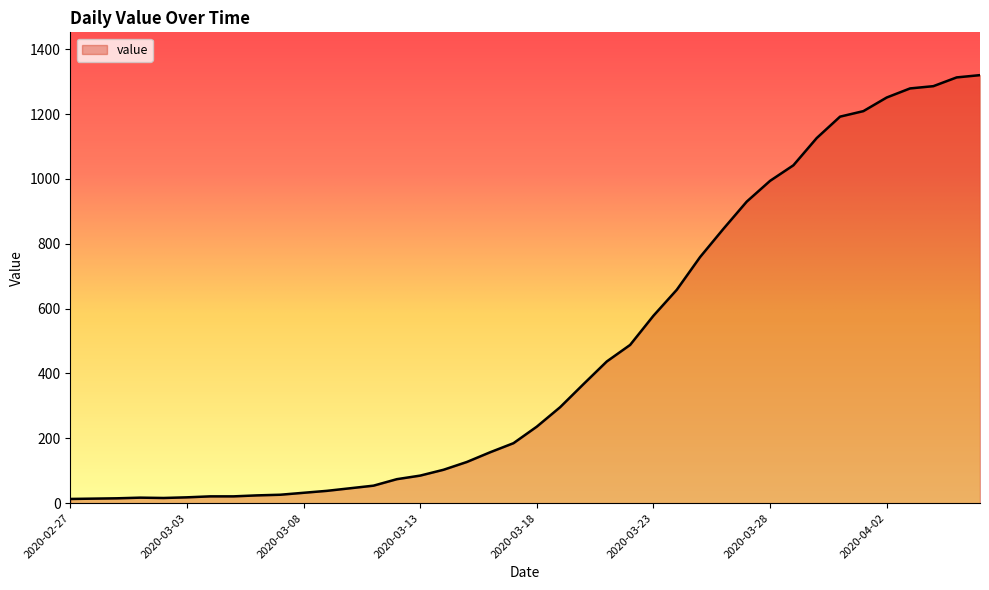

What is the greatest value displayed?

1320